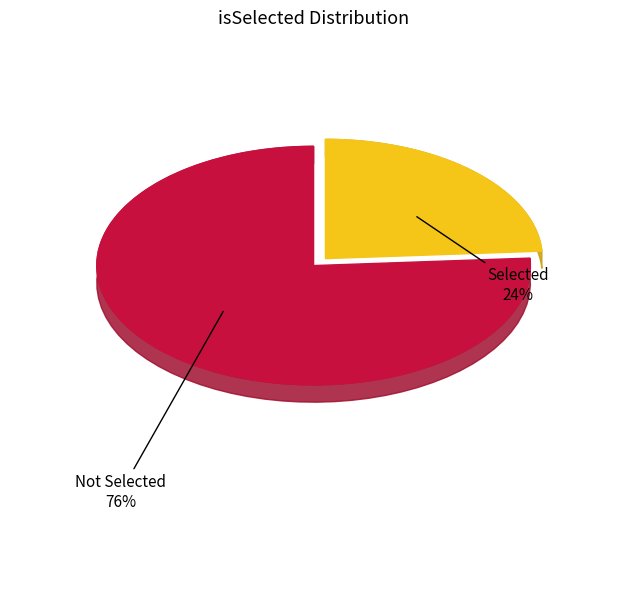

What percentage is the True slice, to the nearest percent?

24%